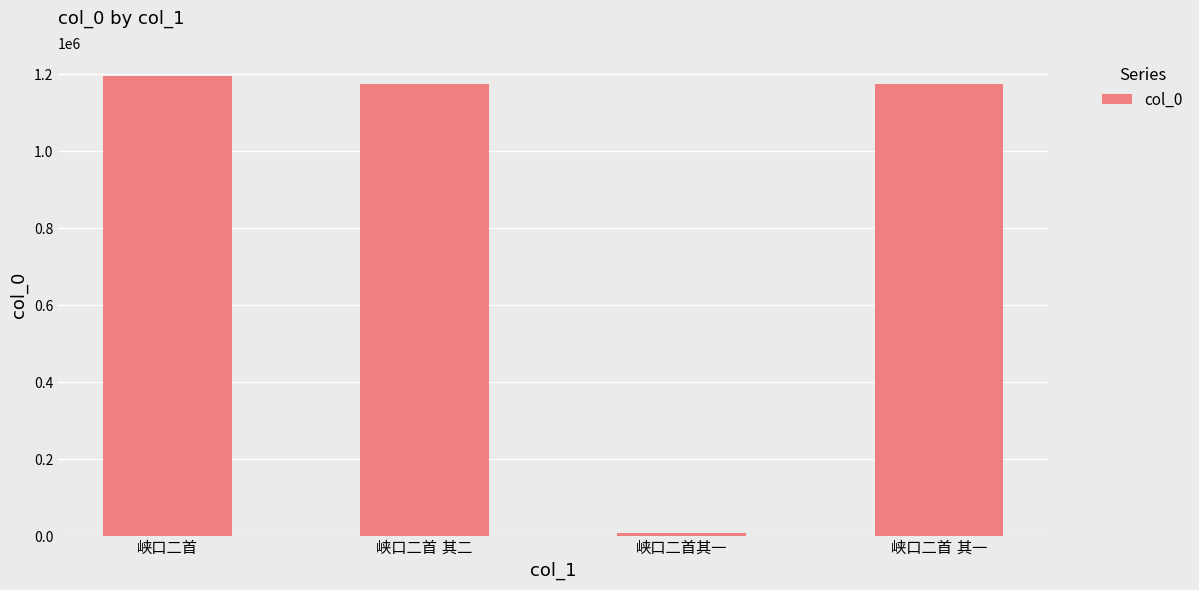

What is the sum of all values?

3549395